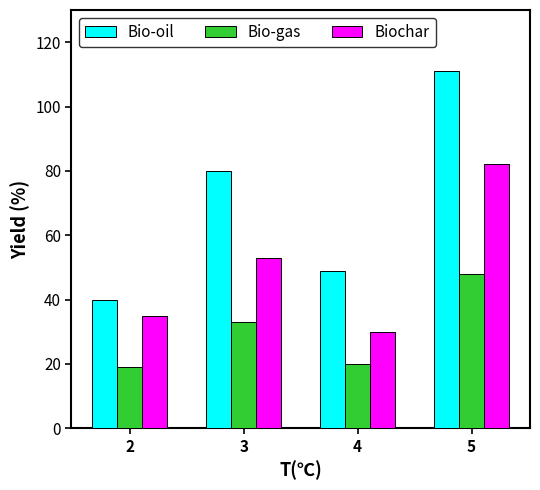

How many data points in Biochar are less than 53?

2